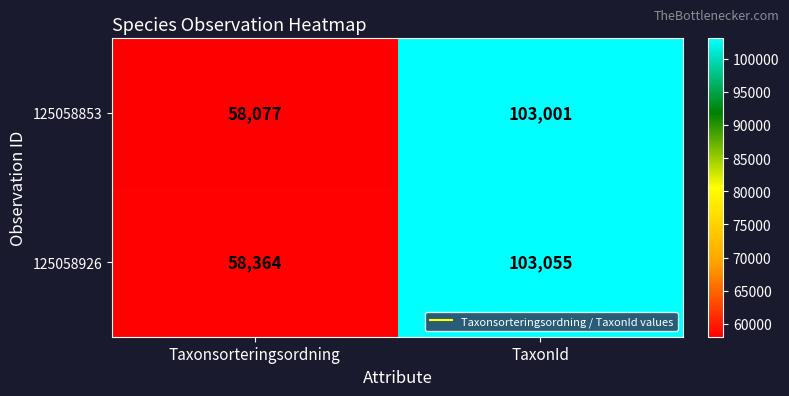

The value of 125058926 at Taxonsorteringsordning is 30862. True or false?

False